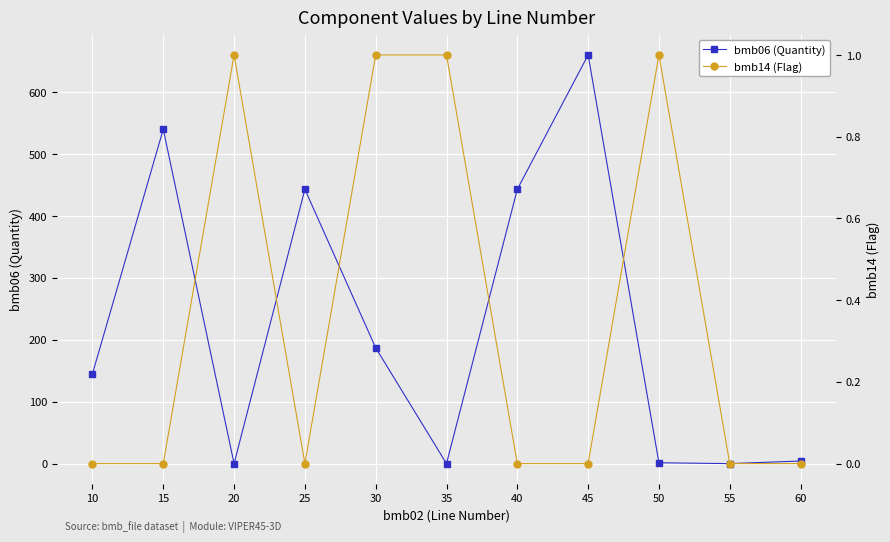

What is the greatest value displayed?

660.0